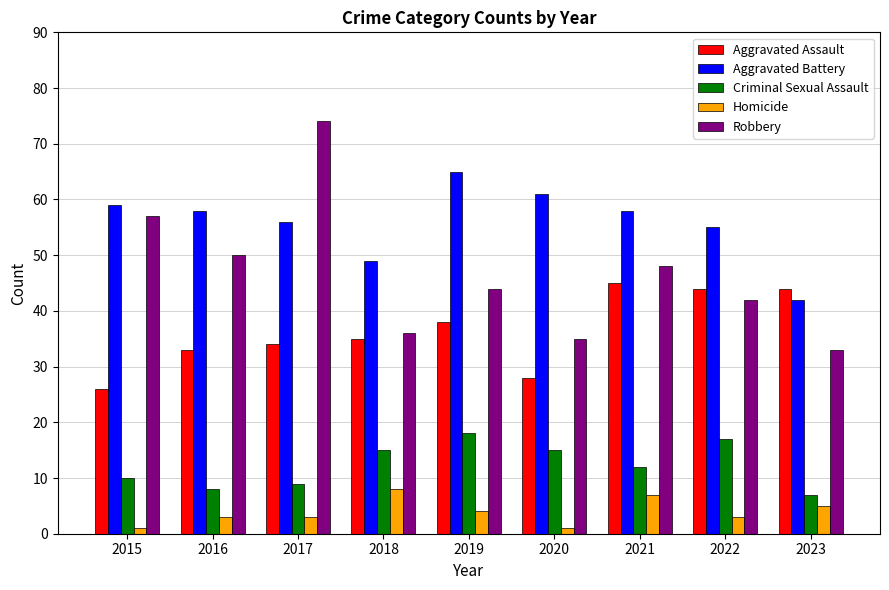

What is the total value across all series at 2016?

152